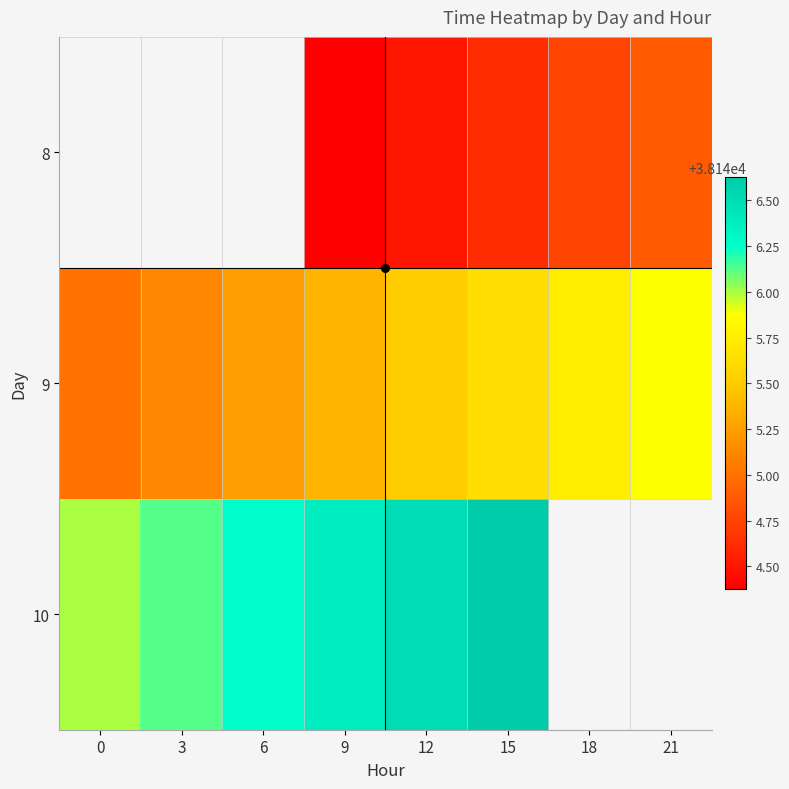

True or false: 10 has a value of 38146.6 at 15.

True